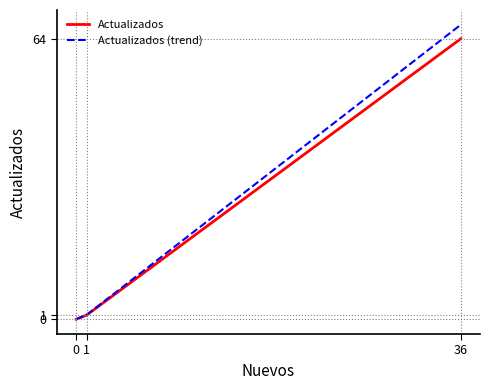

True or false: Actualizados has more than 2 points higher than both neighbors.

False